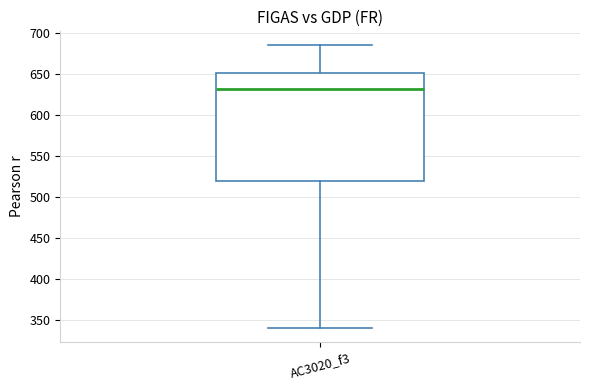

Read this box plot against the y-axis: the position of the median line, the range covered by the box, and the ends of both whiskers. The values are not printed on the chart, so give them approximately, as read against the axis.

median 630, box 520 to 650, whiskers 340 to 685